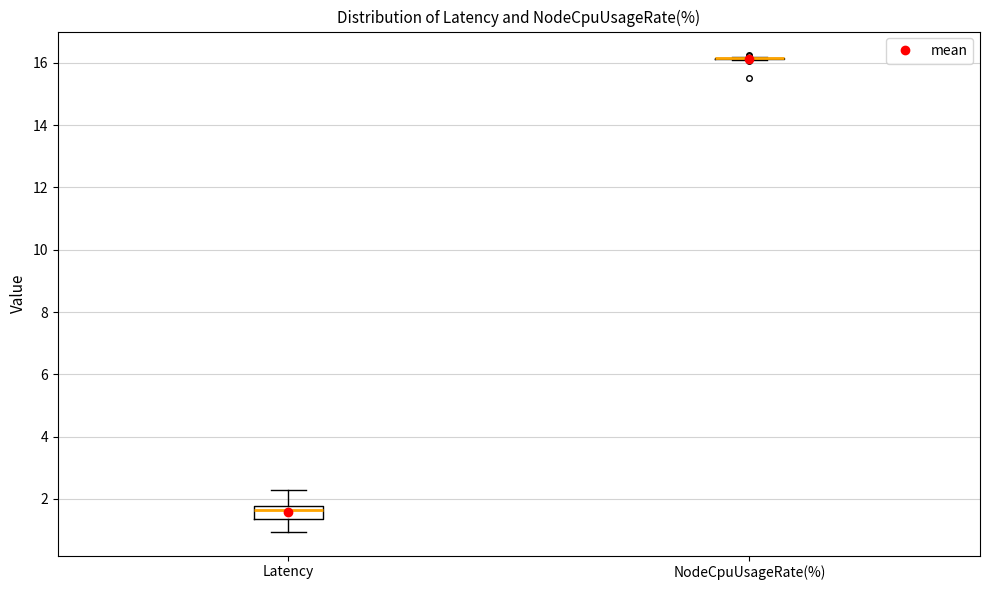

Reading left to right, read every box against the y-axis: the position of its median line, the range the box covers, and the ends of its whiskers. The values are not printed on the chart, so give them approximately, as read against the axis.

Latency: median 1.6, box 1.4 to 1.8, whiskers 1.0 to 2.4
NodeCpuUsageRate(%): box collapsed to a line at 16.2, whiskers 16.0 to 16.2